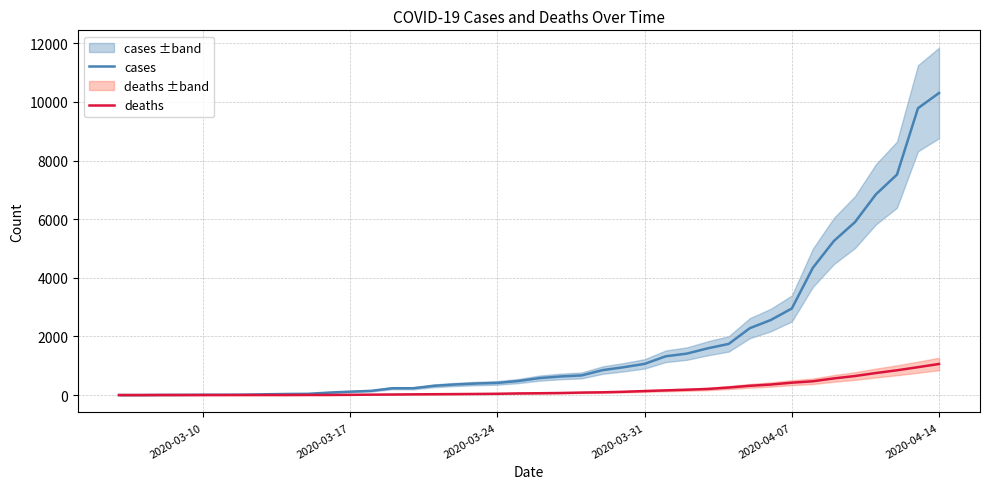

How many categories are shown in the chart?

40